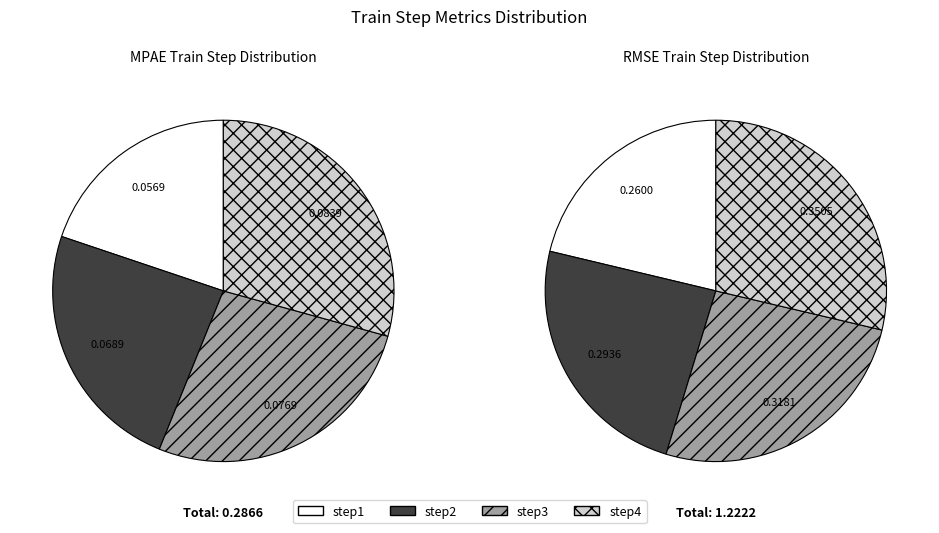

Combined, what portion of the pie is step2 and step3?

50.9%